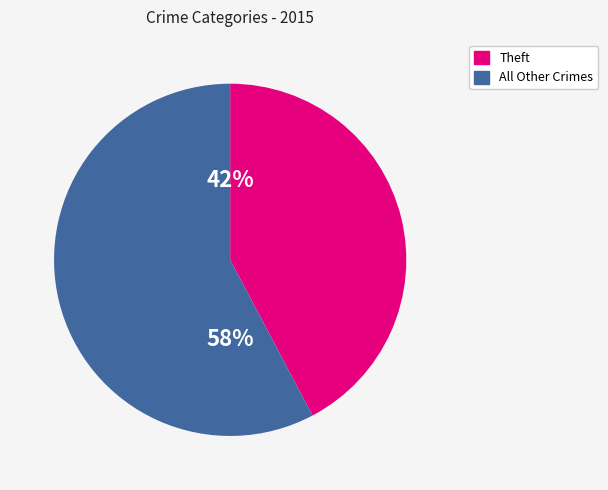

Is there any slice that represents more than half of the pie?

Yes